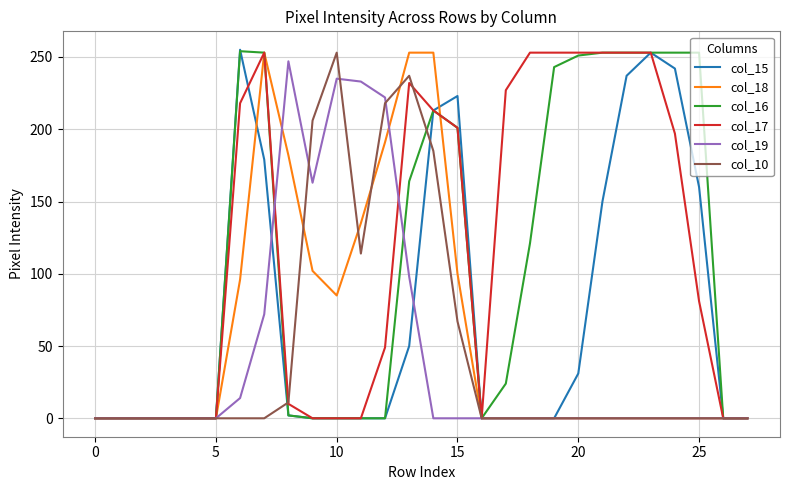

The value of col_17 at 10 is 0. True or false?

True